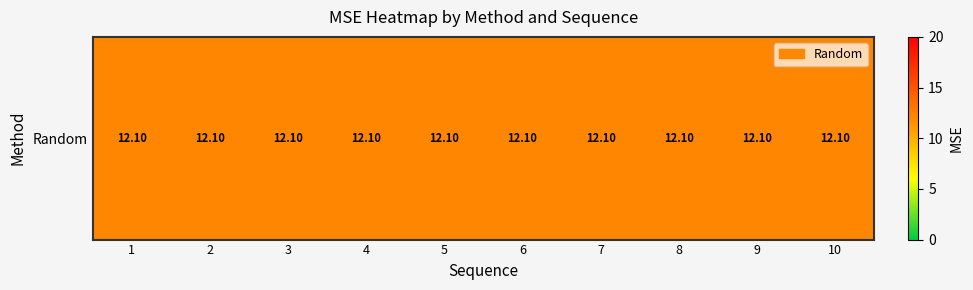

What is the sum of all Random values?

121.0